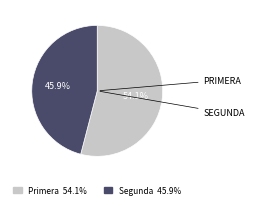

Is there a majority slice in this chart?

Yes